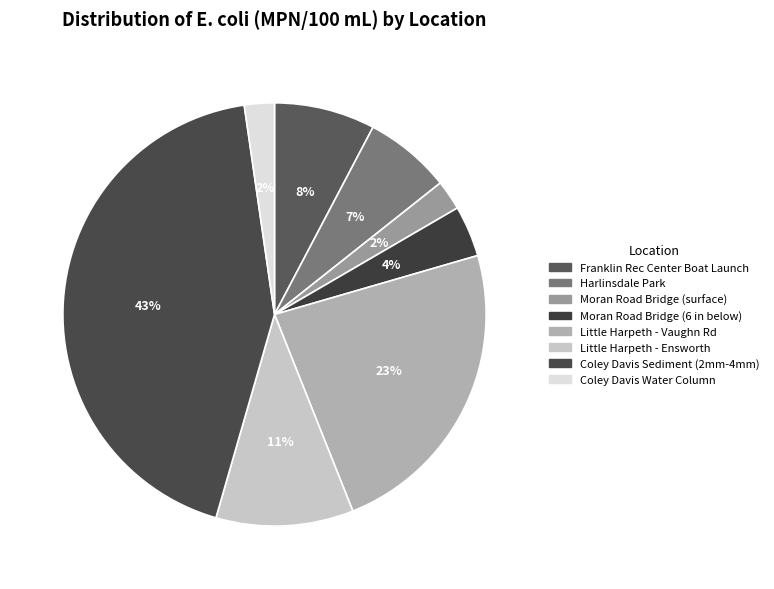

How many slices are in this pie chart?

8